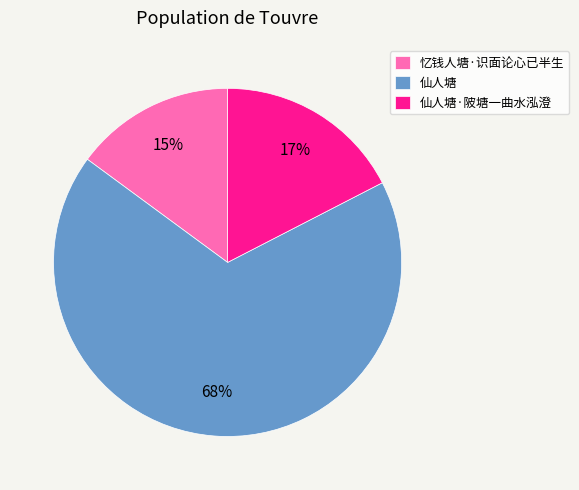

What percentage is the 仙人塘 slice, to the nearest percent?

68%